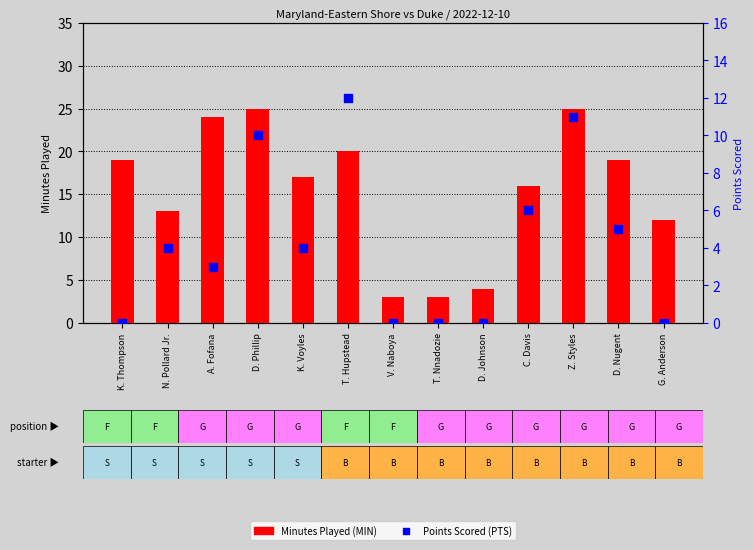

Which series has the largest total across all categories?

MIN